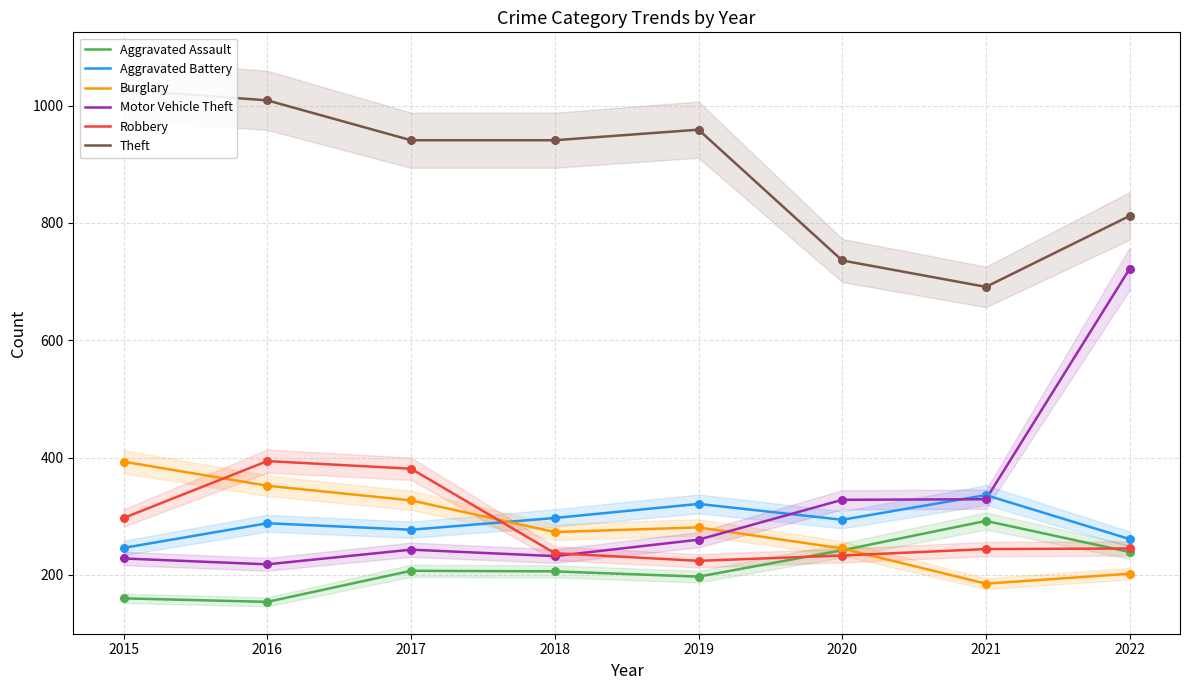

Which series reaches the maximum Y coordinate?

Theft